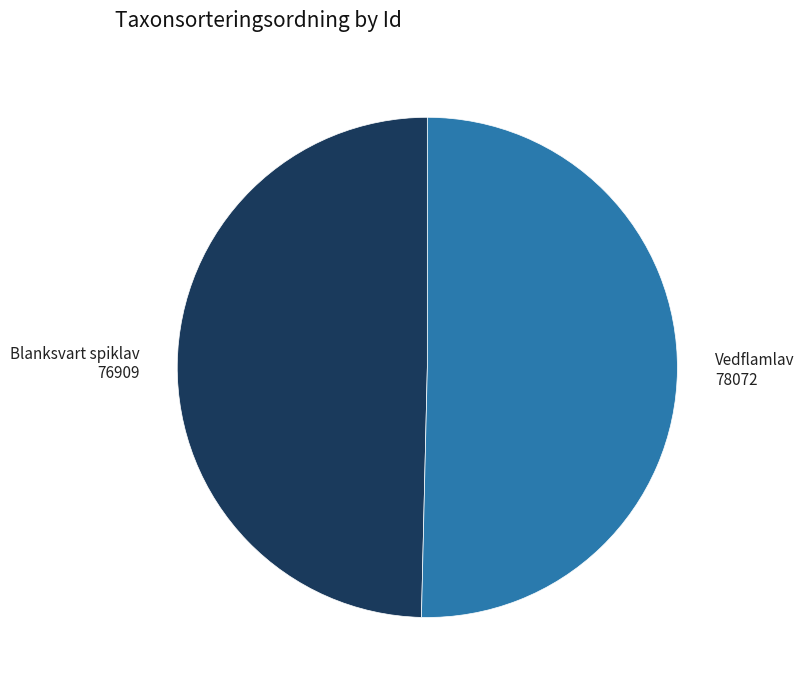

Combined, do Vedflamlav 78072 and Blanksvart spiklav 76909 account for over 50%?

Yes